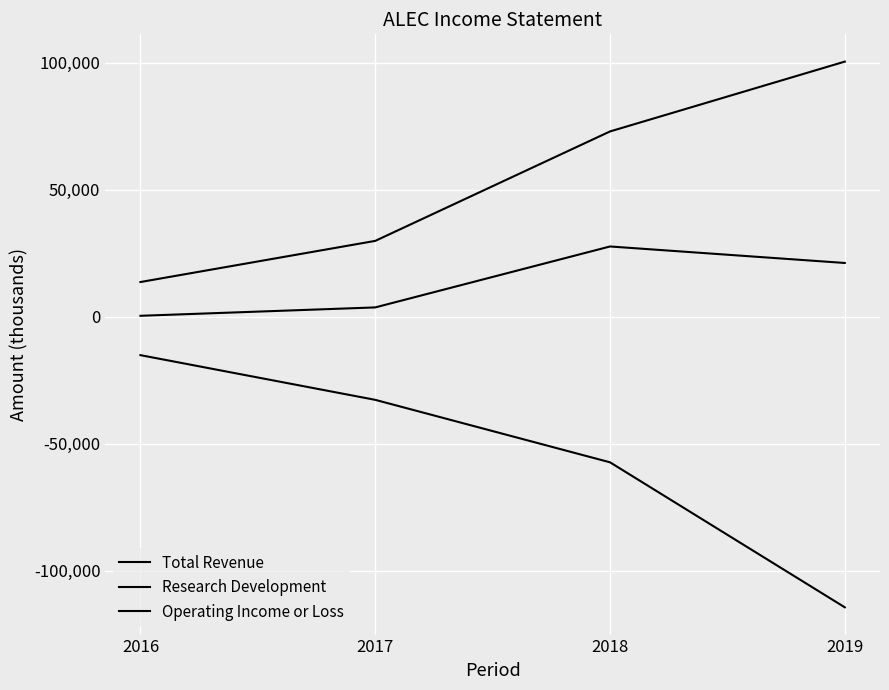

Between 2017 and 2016, which is larger?

2017